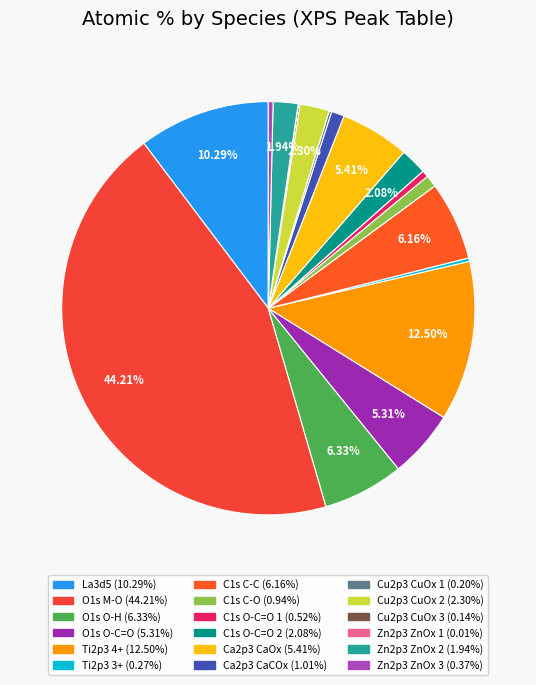

To the nearest percent, what is the difference between the largest and smallest slice percentages?

44%